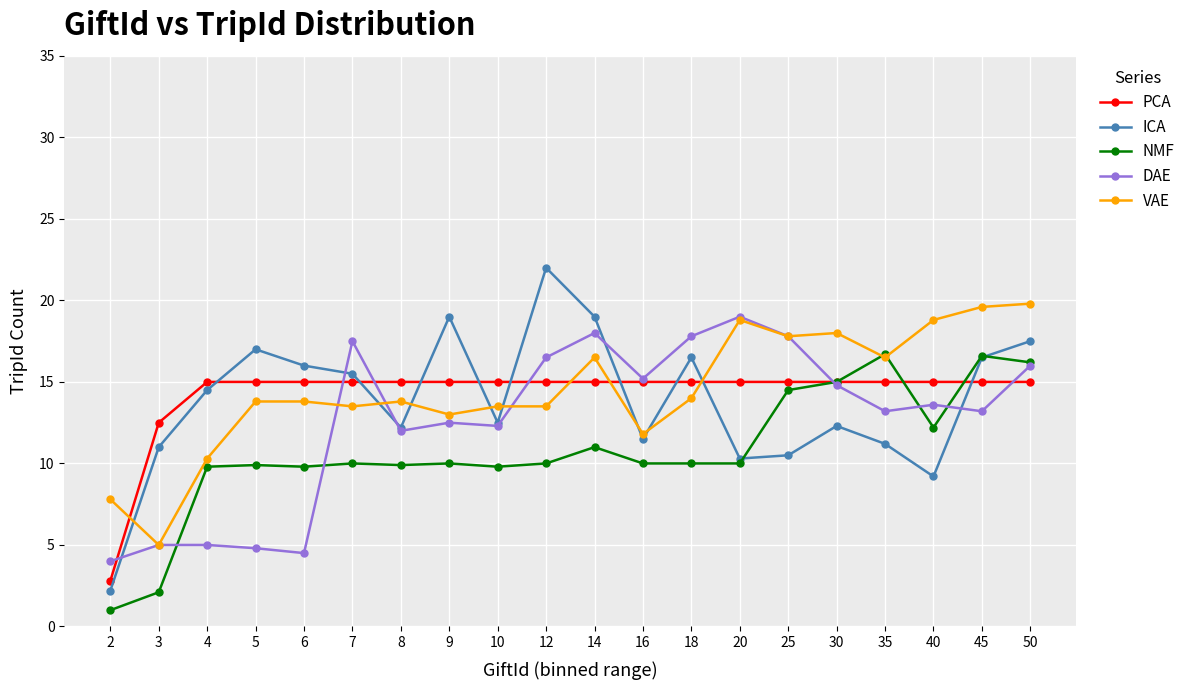

Where do ICA and DAE first cross each other?

2 and 3